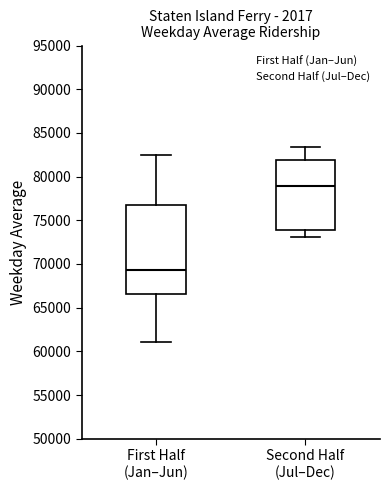

Reading left to right, read every box against the y-axis: the position of its median line, the range the box covers, and the ends of its whiskers. The values are not printed on the chart, so give them approximately, as read against the axis.

First Half (Jan–Jun): median 69500, box 66500 to 76500, whiskers 61000 to 82500
Second Half (Jul–Dec): median 79000, box 74000 to 82000, whiskers 73000 to 83500